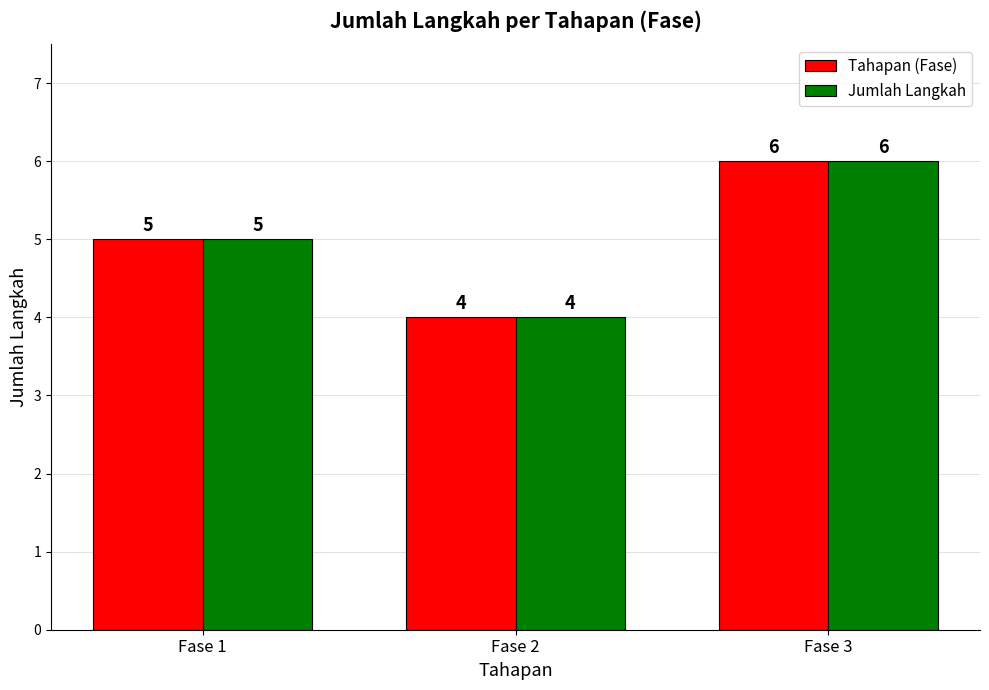

At which label does Tahapan (Fase) reach its peak?

Fase 3